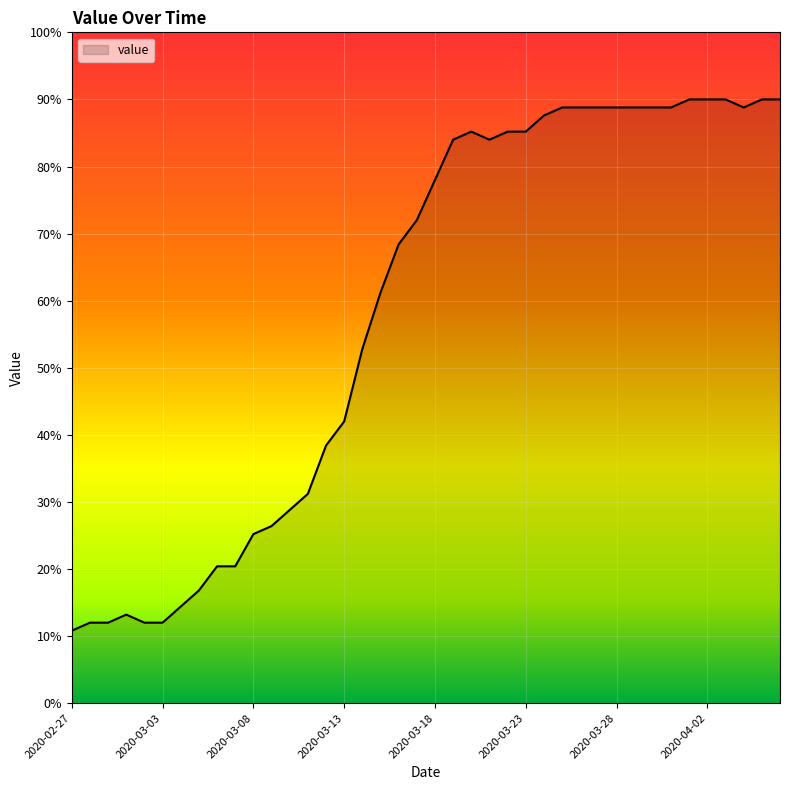

What is the greatest value displayed?

90.0